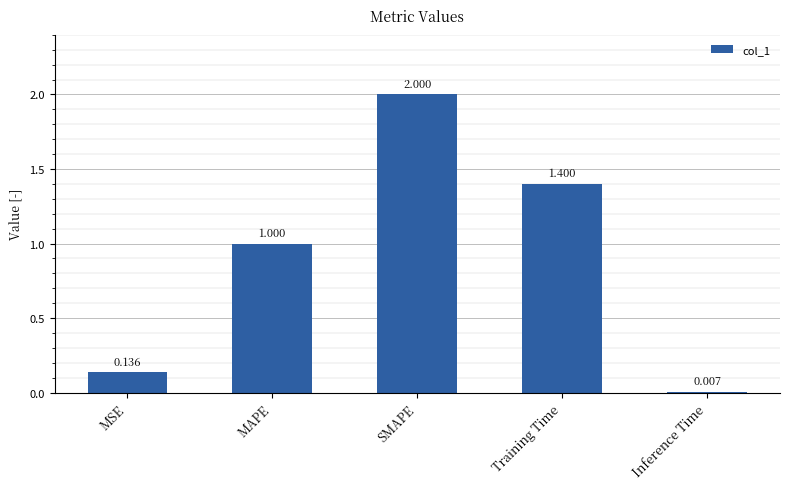

Does the chart contain any negative values?

No